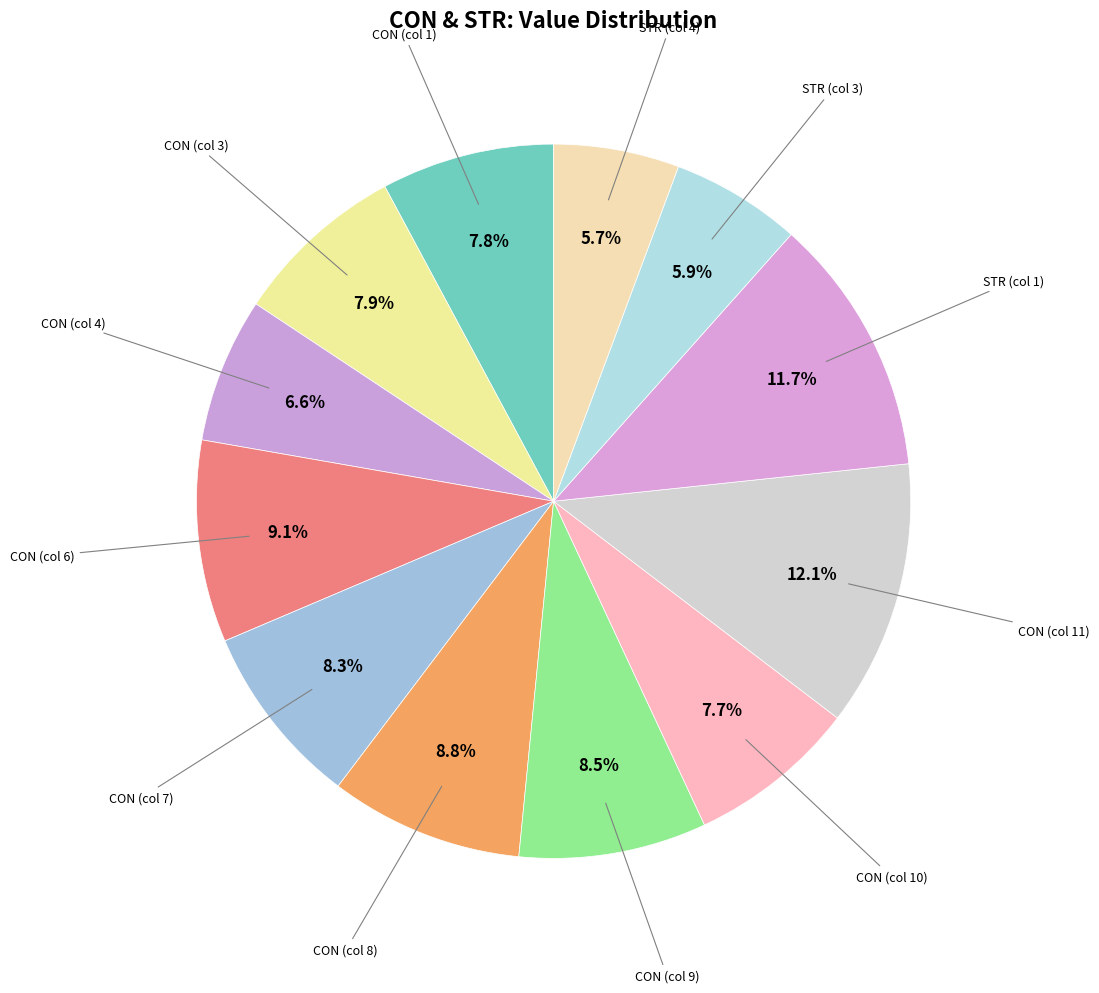

Rank the categories by value from lowest to highest.

STR (col 4), STR (col 3), CON (col 4), CON (col 10), CON (col 1), CON (col 3), CON (col 7), CON (col 9), CON (col 8), CON (col 6), STR (col 1), CON (col 11)